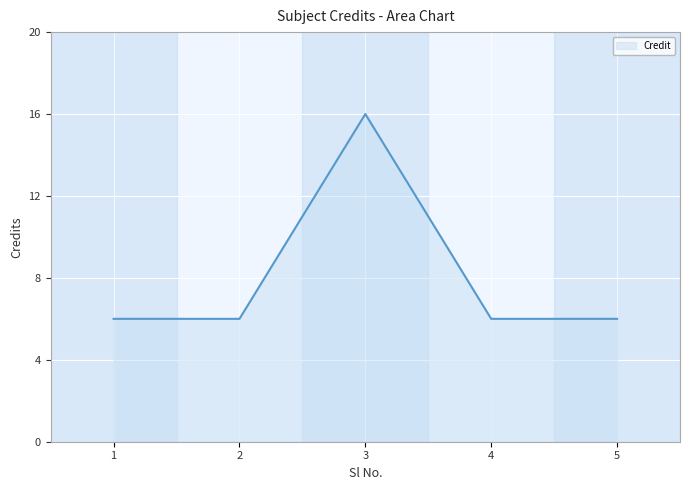

What is the ratio of the value at 1 to the value at 4?

1.0